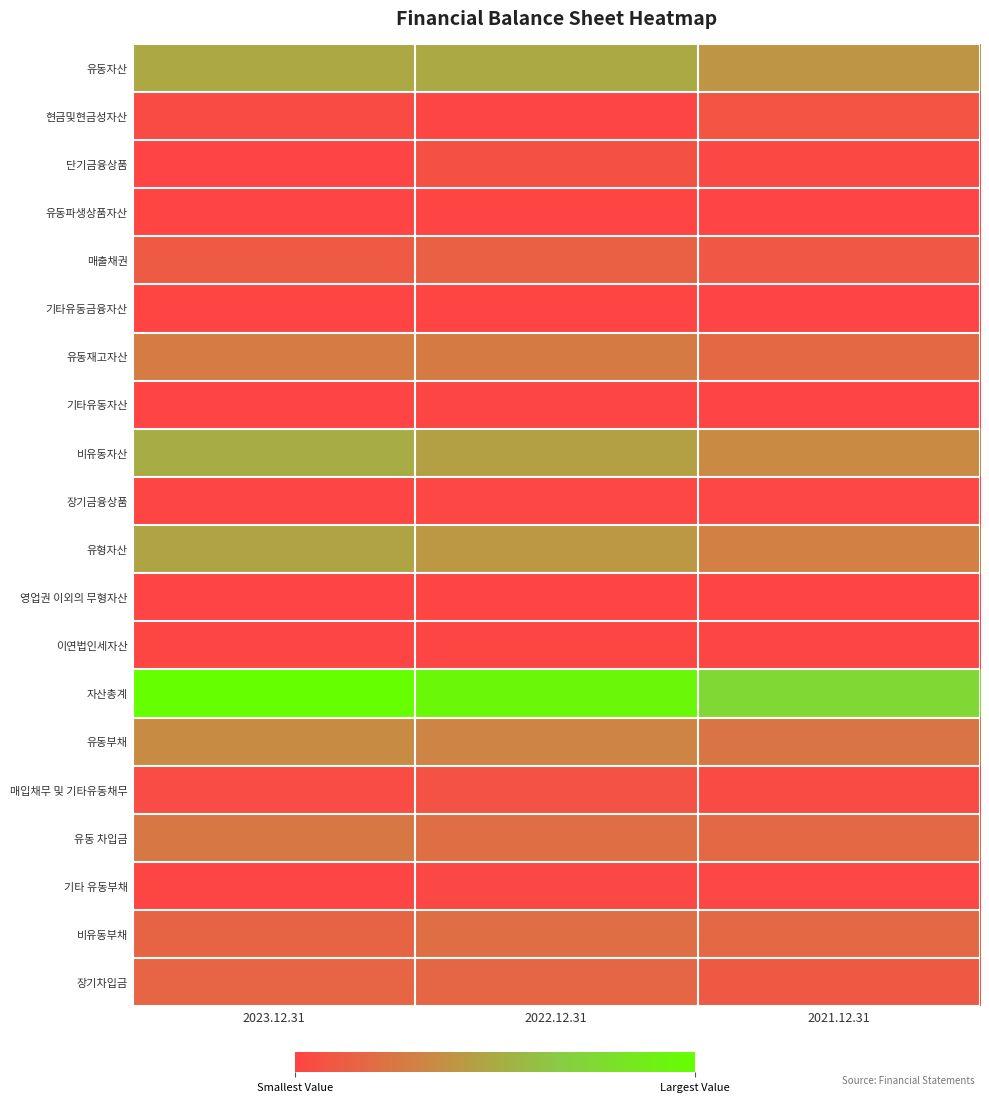

Reading left to right, transcribe all the data shown in this chart.

유동자산: 2023.12.31=122633363995	2022.12.31=124648910325	2021.12.31=100364004241
현금및현금성자산: 2023.12.31=8554498005	2022.12.31=2852081184	2021.12.31=20472675518
단기금융상품: 2023.12.31=1730846260	2022.12.31=16426479019	2021.12.31=6681839072
유동파생상품자산: 2023.12.31=272027250	2022.12.31=118061020	2021.12.31=1812000000
매출채권: 2023.12.31=27587693416	2022.12.31=34447546122	2021.12.31=23785270097
기타유동금융자산: 2023.12.31=794303467	2022.12.31=675744649	2021.12.31=1736977944
유동재고자산: 2023.12.31=68243029501	2022.12.31=66525807214	2021.12.31=44277682832
기타유동자산: 2023.12.31=1581010006	2022.12.31=3598921447	2021.12.31=1597495968
비유동자산: 2023.12.31=126699062560	2022.12.31=113253431241	2021.12.31=85946414982
장기금융상품: 2023.12.31=2787744816	2022.12.31=4043632698	2021.12.31=4050800106
유형자산: 2023.12.31=117929473249	2022.12.31=102819463974	2021.12.31=73830331740
영업권 이외의 무형자산: 2023.12.31=1226918525	2022.12.31=890814868	2021.12.31=876194538
이연법인세자산: 2023.12.31=3485885730	2022.12.31=2978274652	2021.12.31=2182080607
자산총계: 2023.12.31=249332426555	2022.12.31=237902341566	2021.12.31=186310419223
유동부채: 2023.12.31=87276208914	2022.12.31=79490866744	2021.12.31=60637031774
매입채무 및 기타유동채무: 2023.12.31=10588795031	2022.12.31=17769335984	2021.12.31=9635121165
유동 차입금: 2023.12.31=64393273601	2022.12.31=52240060000	2021.12.31=44420000000
기타 유동부채: 2023.12.31=2684388161	2022.12.31=5669052591	2021.12.31=4138404059
비유동부채: 2023.12.31=40789047332	2022.12.31=52047993670	2021.12.31=44656361605
장기차입금: 2023.12.31=39603980000	2022.12.31=42311800000	2021.12.31=26560000000